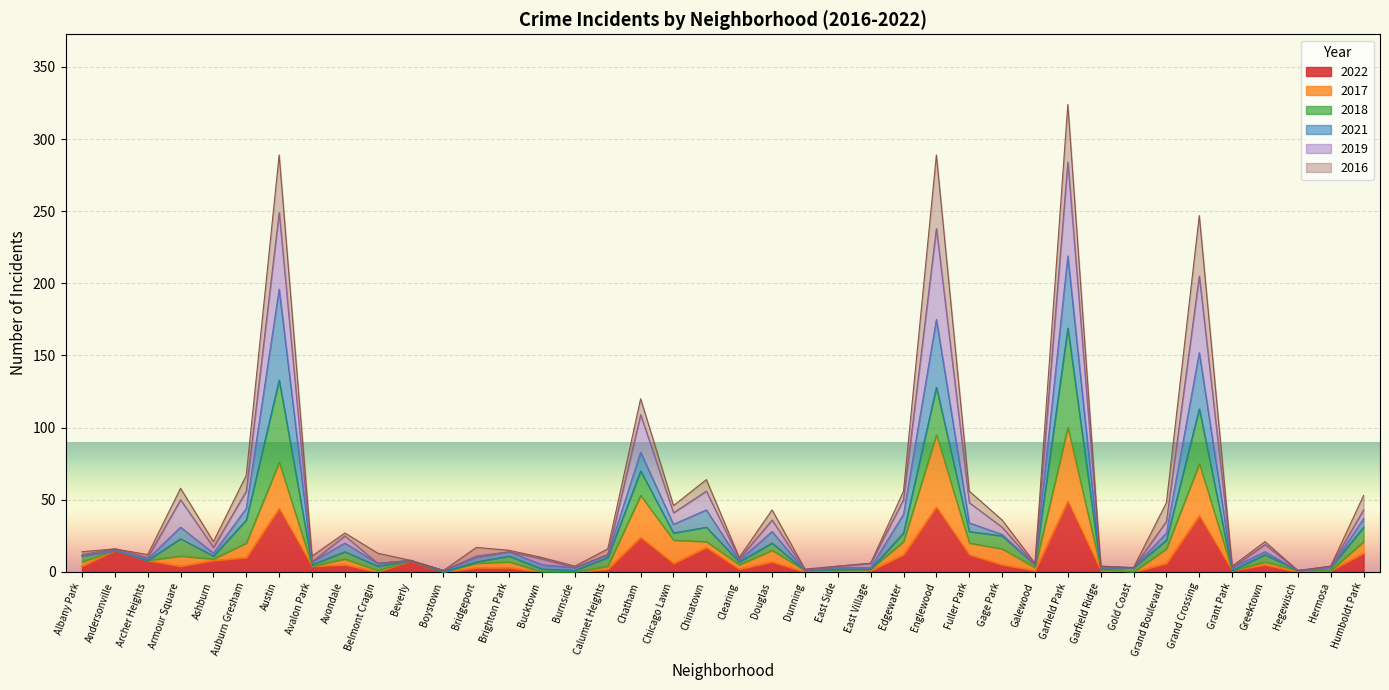

True or false: 2019 has more than 0 interior local peaks.

True